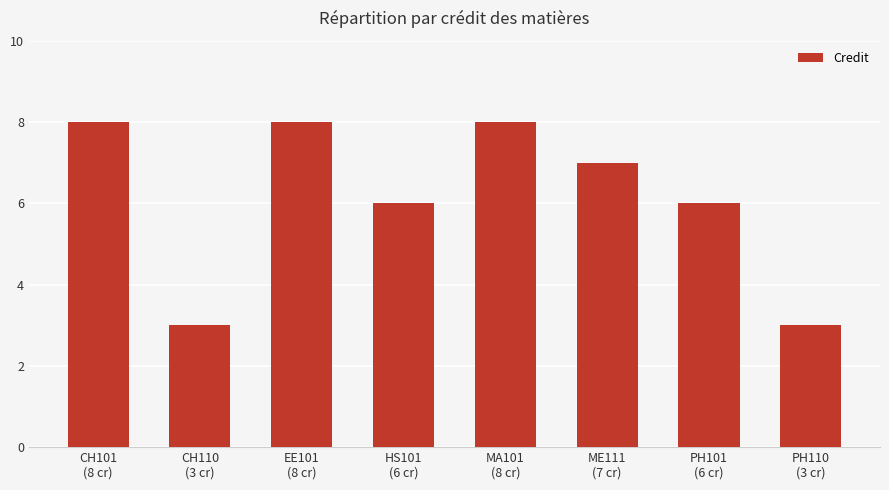

Are the bars horizontal?

No